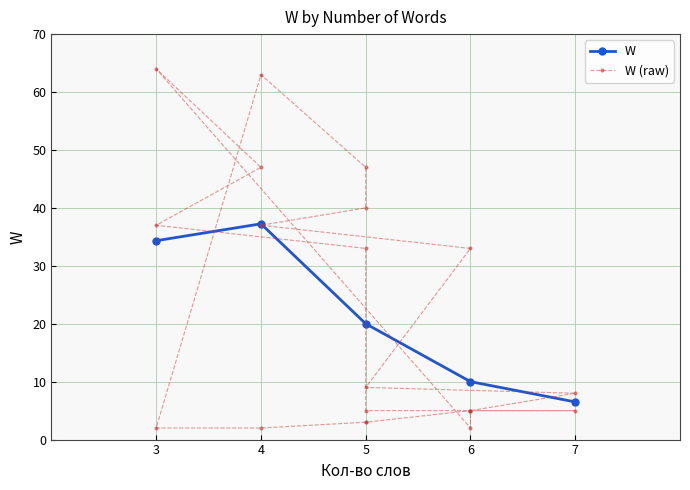

What is the value of the 9th point from the left?

3